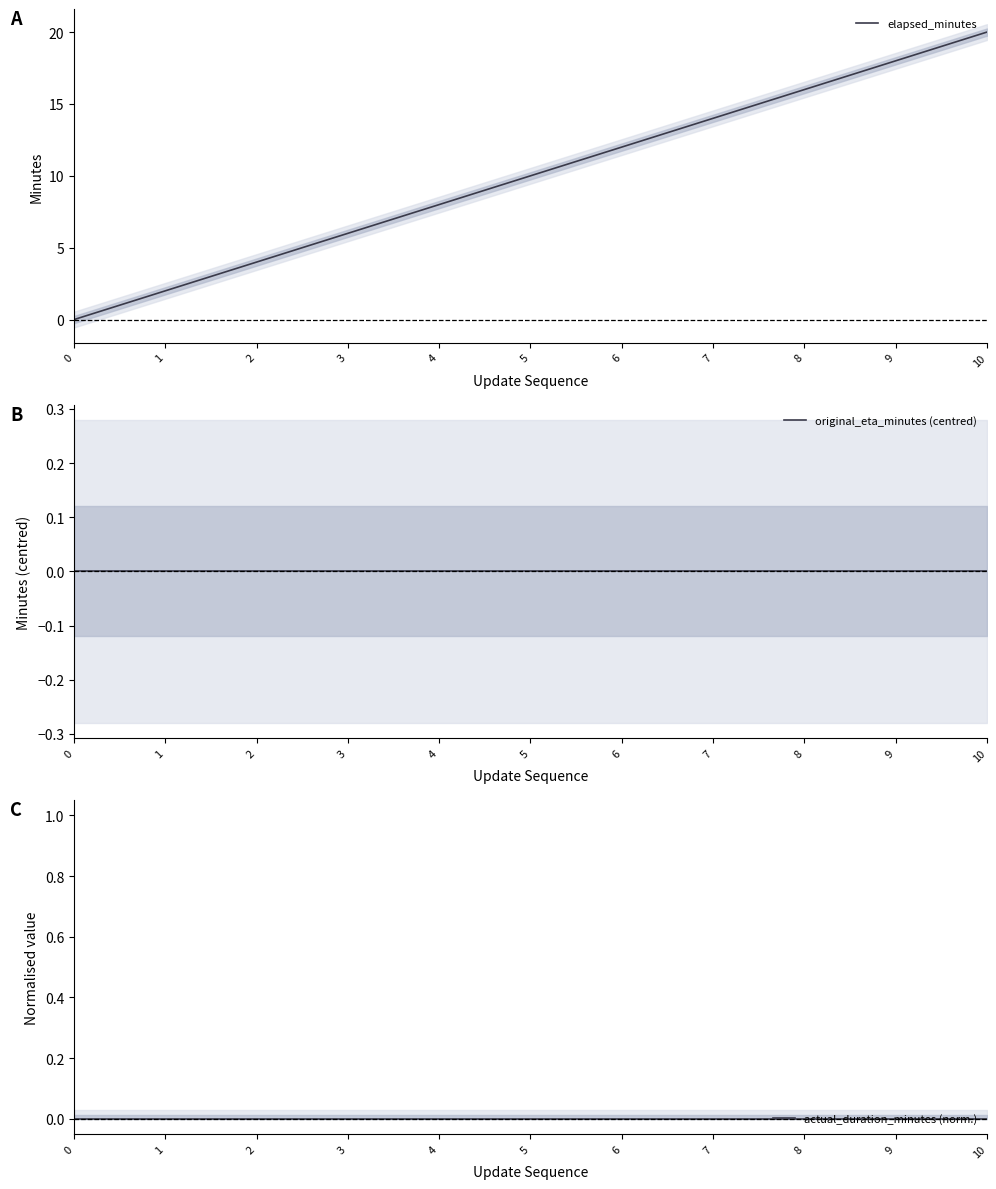

What are all the series names shown in the legend?

elapsed_minutes, original_eta_minutes (centred), actual_duration_minutes (norm.)